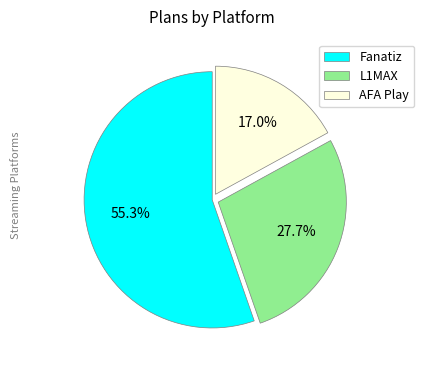

Combined, do Fanatiz and AFA Play account for over 50%?

Yes